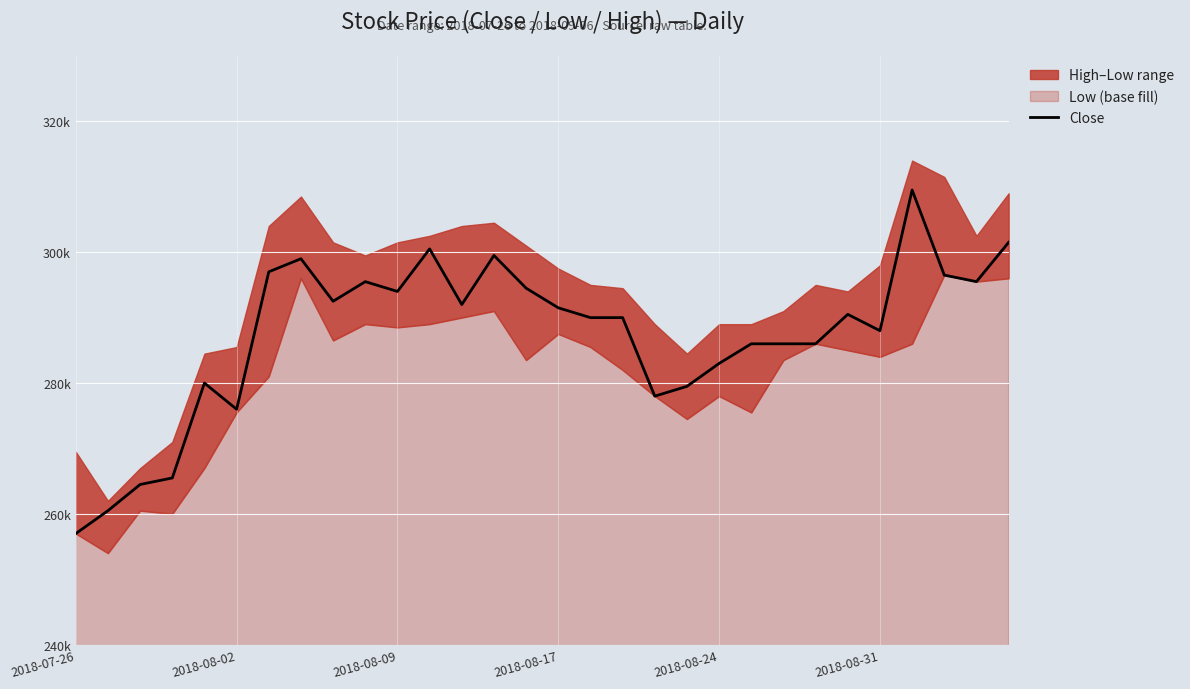

What is the difference between the values at 19 and 21?

6500